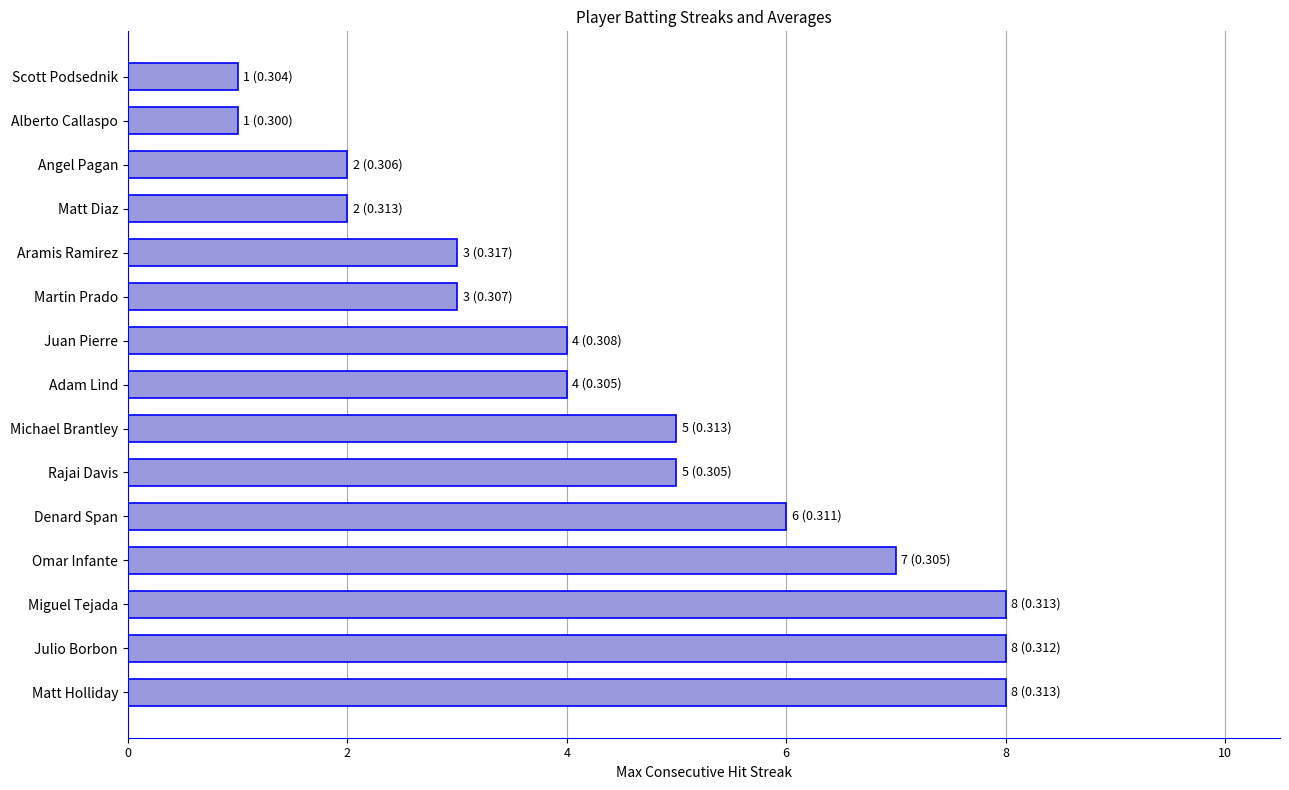

What is the maximum value shown in the chart?

8